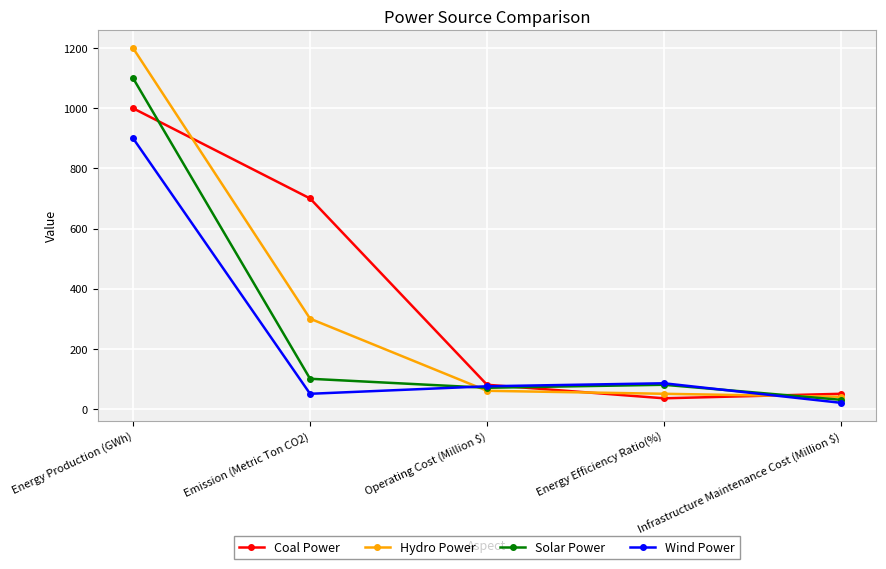

What is the value of the Coal Power point at the 5th from the left?

50